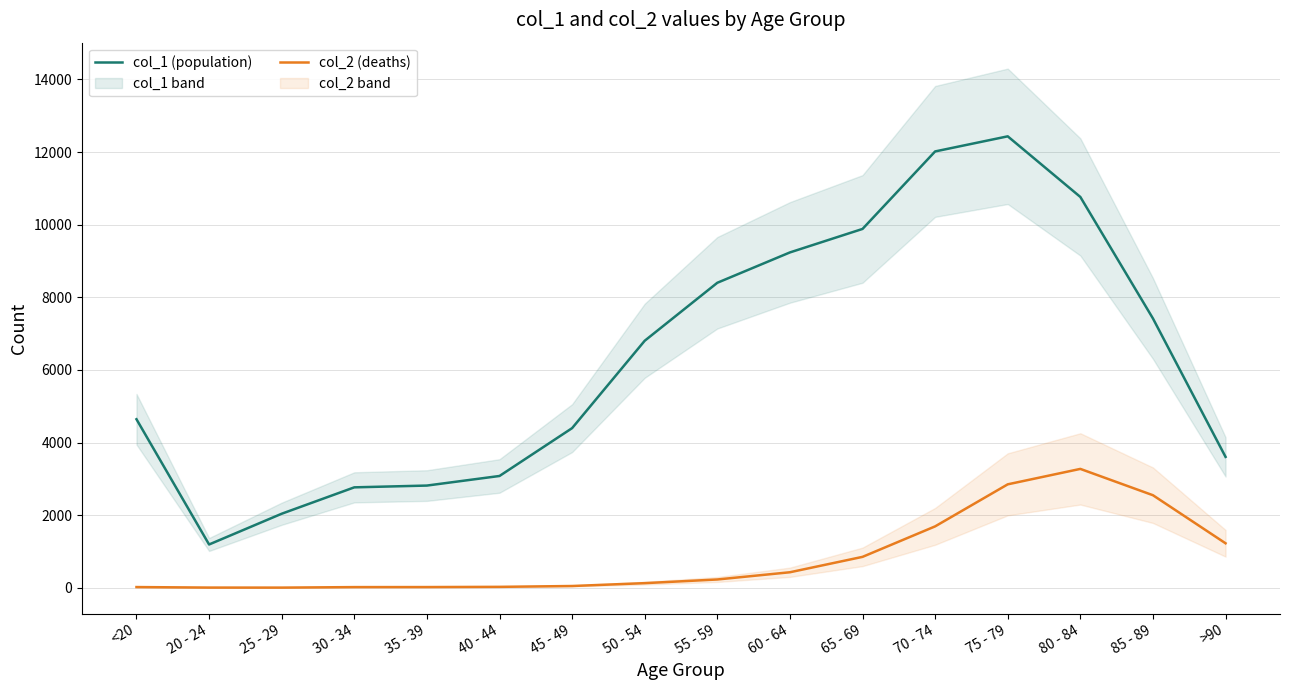

What is the difference between the highest and lowest values at 85 - 89?

4869